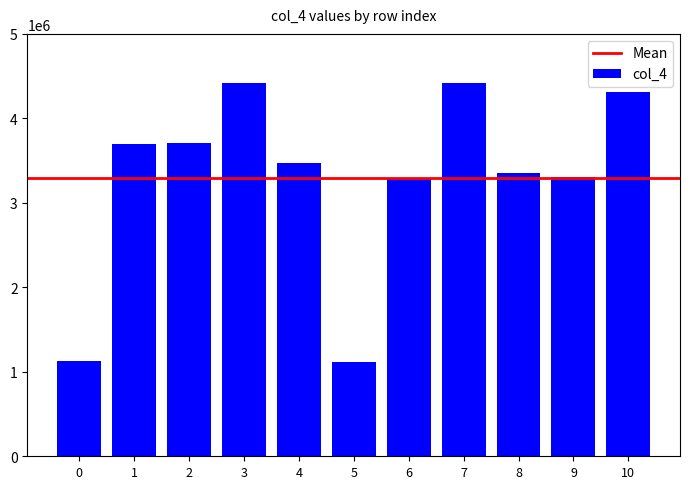

What is the value of the 1st bar from the left?

1123000